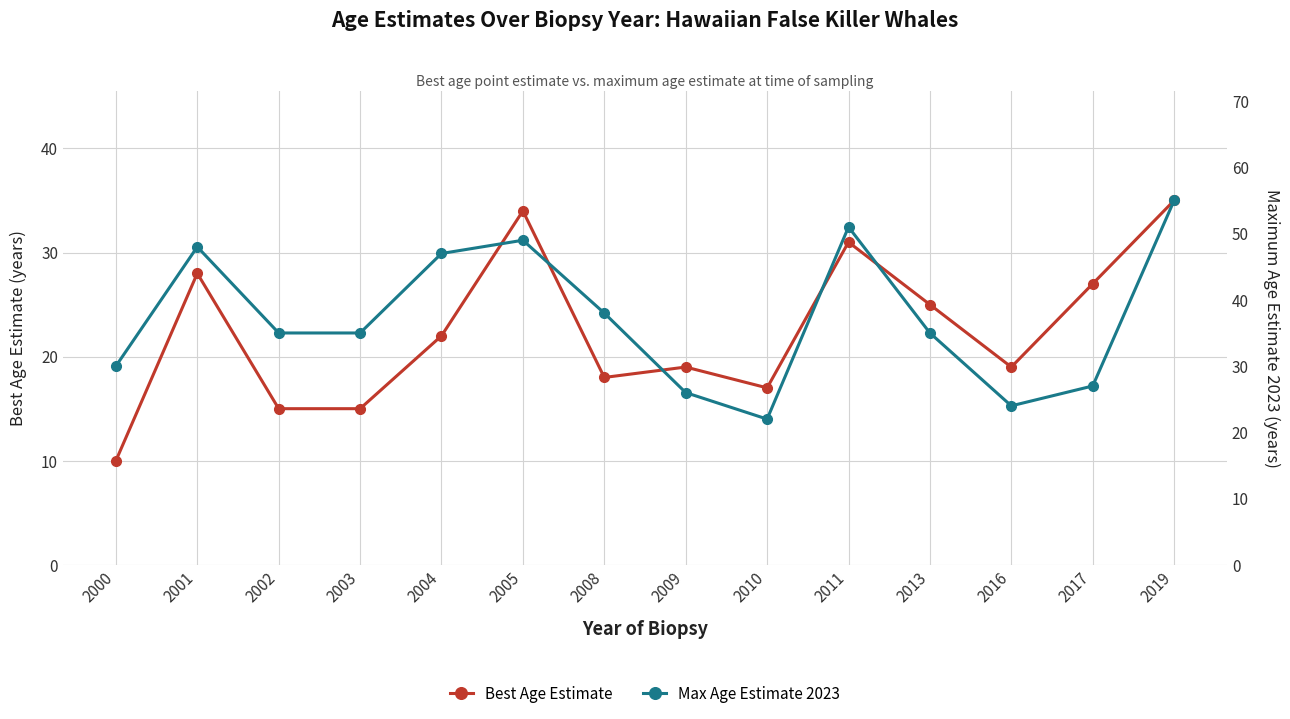

What is the value of the Best Age Estimate point at the 8th from the left?

19